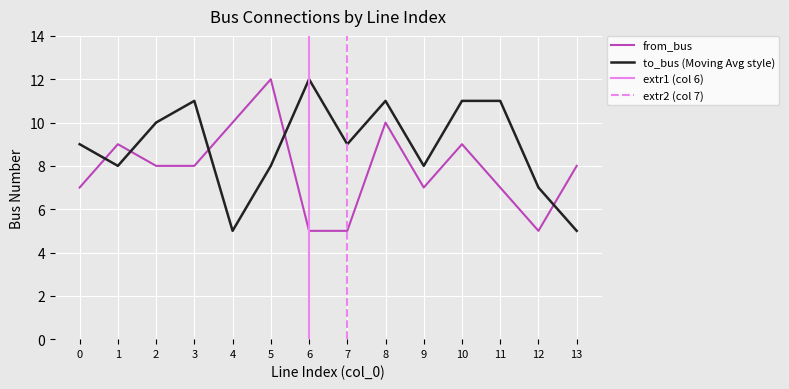

Which category has the lowest value across all series?

4